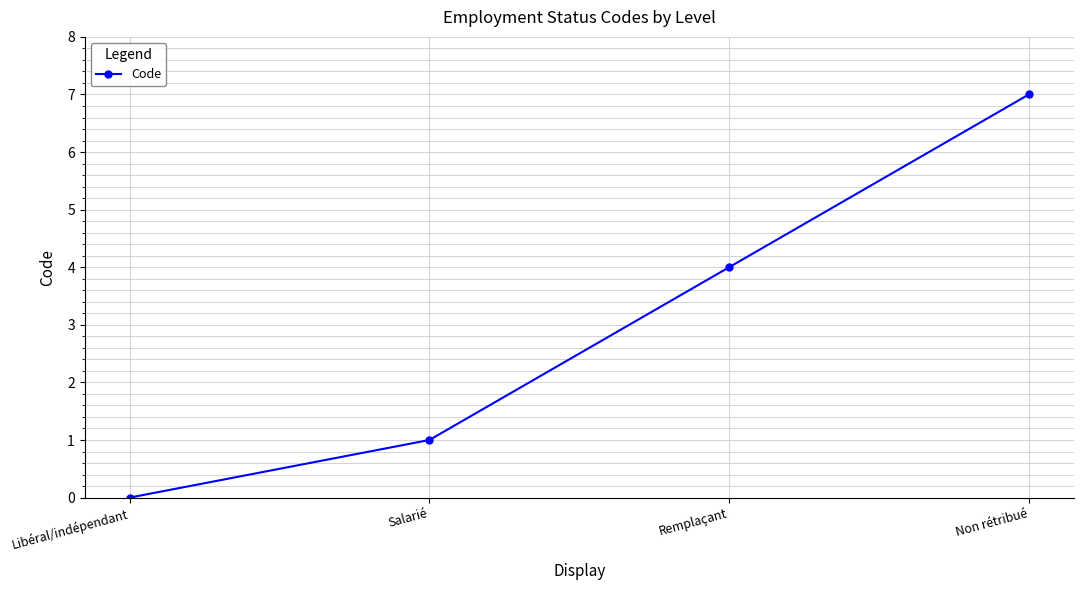

Reading right to left, what are all the values shown in this chart?

Non rétribué=7	Remplaçant=4	Salarié=1	Libéral/indépendant=0